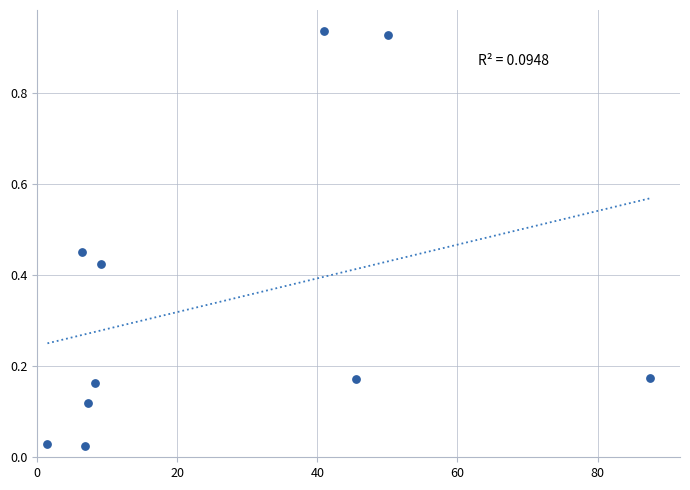

What is the average X value?

26.3